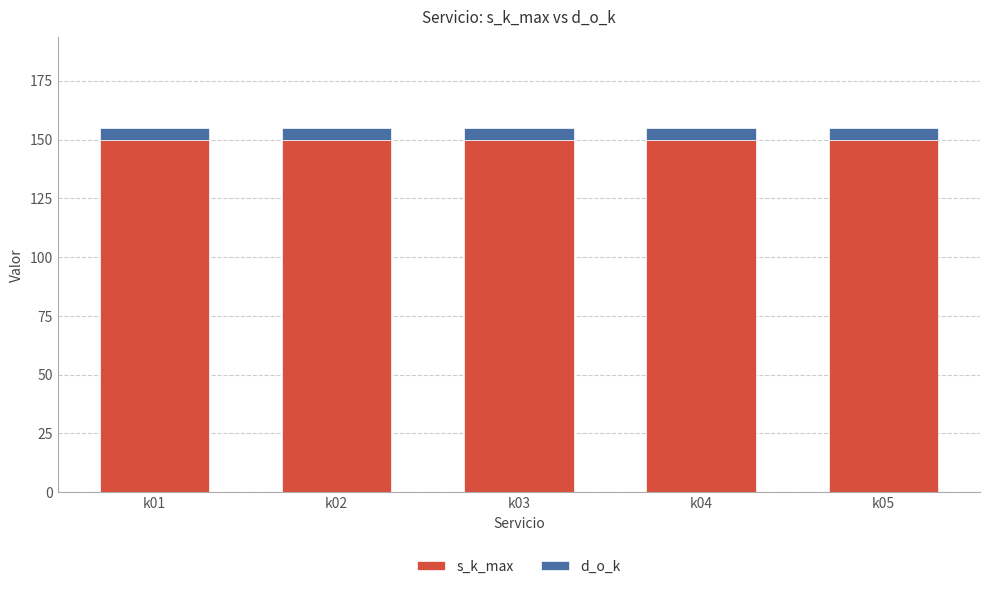

What is the highest value of the s_k_max series?

150